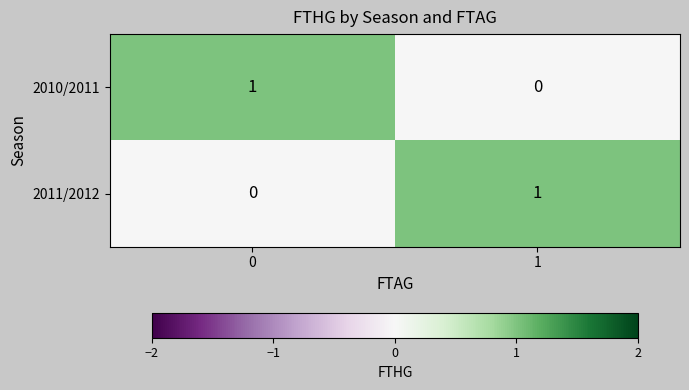

Rank the series at 1 from lowest to highest value.

2010/2011, 2011/2012